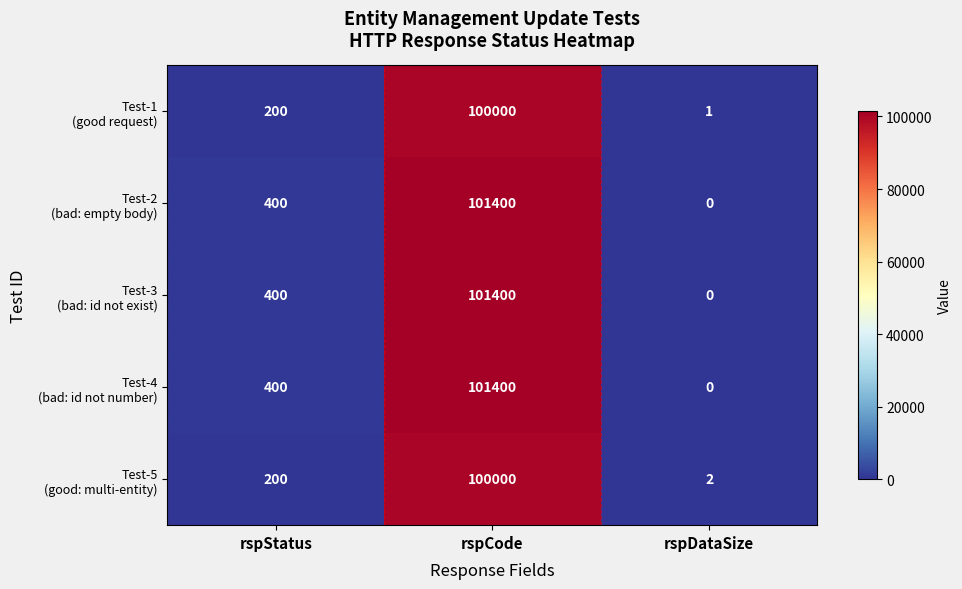

At which category is the sum across all series the highest?

rspCode